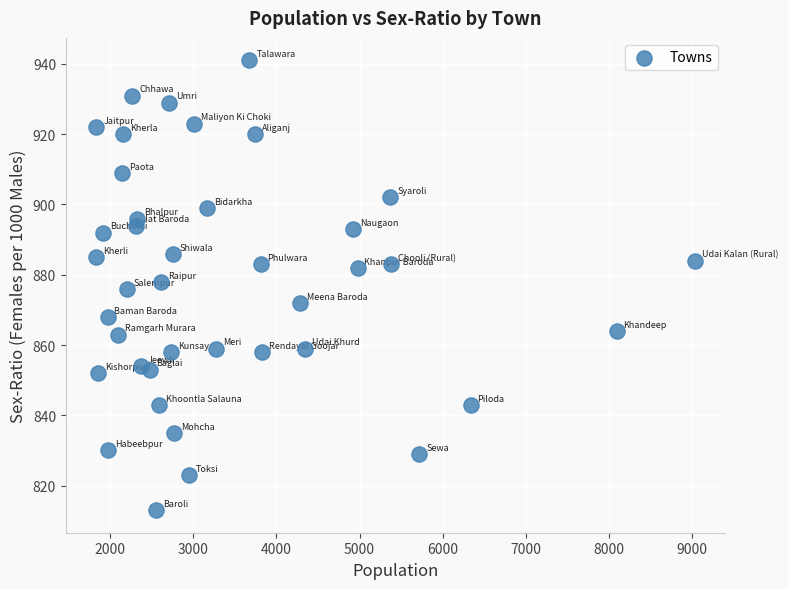

What is the range of Y values (max minus min)?

128